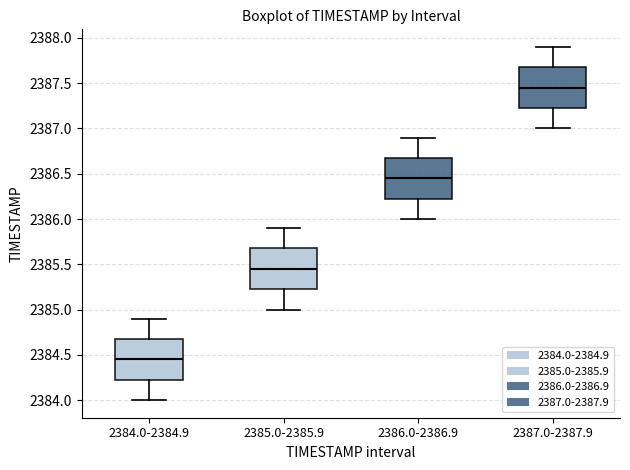

Reading left to right, transcribe this box plot: for each box, give where its median line is, the range the box spans, and where its two whiskers end, as read against the y-axis. The values are not printed on the chart, so give them approximately, as read against the axis.

2384.0-2384.9: median 2384.45, box 2384.25 to 2384.70, whiskers 2384.00 to 2384.90
2385.0-2385.9: median 2385.45, box 2385.25 to 2385.70, whiskers 2385.00 to 2385.90
2386.0-2386.9: median 2386.45, box 2386.25 to 2386.70, whiskers 2386.00 to 2386.90
2387.0-2387.9: median 2387.45, box 2387.25 to 2387.70, whiskers 2387.00 to 2387.90